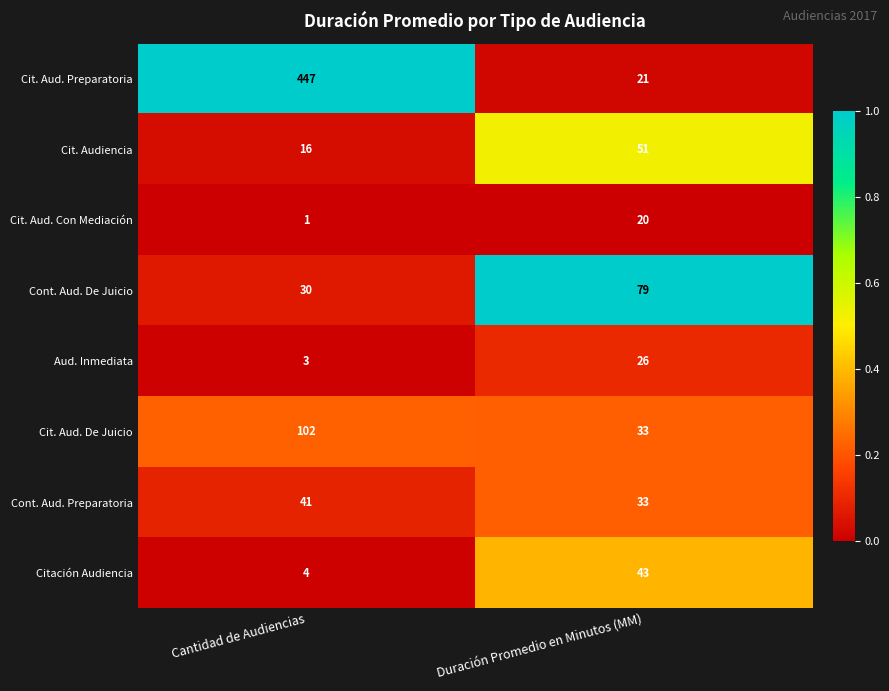

Read the Cit. Aud. Con Mediación value at Duración Promedio en Minutos (MM), to the nearest 5.

20